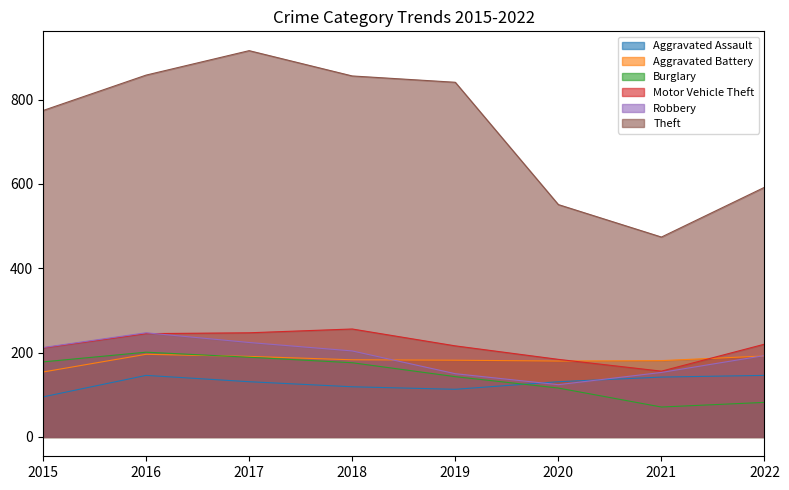

What is the value of the Robbery point at the 7th from the left?

153